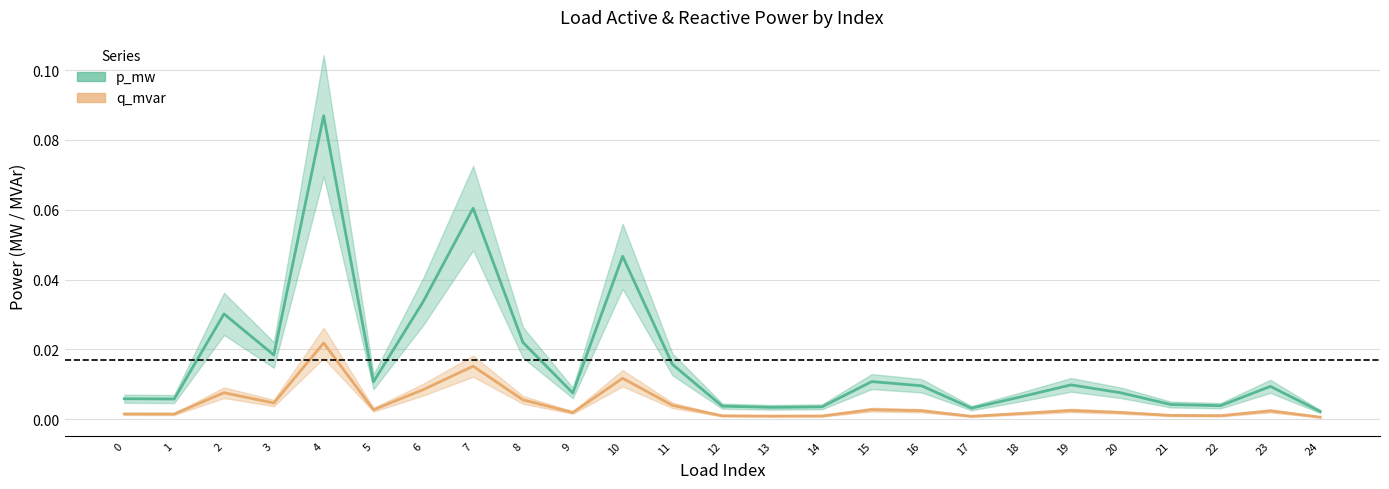

True or false: p_mw and q_mvar cross at least once.

False